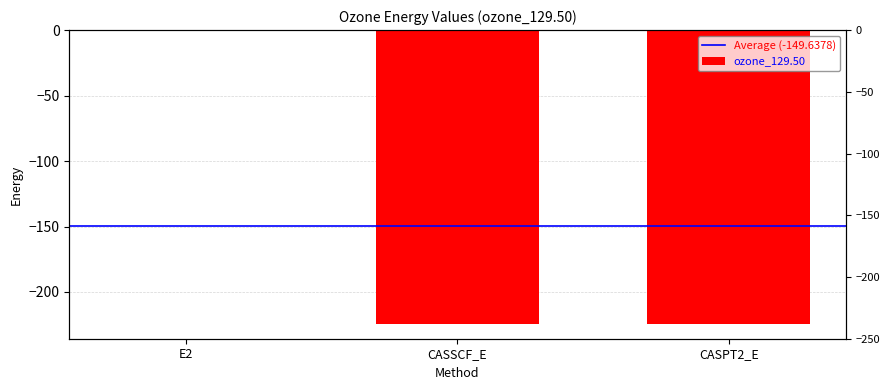

Rank the categories by value from lowest to highest.

CASPT2_E, CASSCF_E, E2